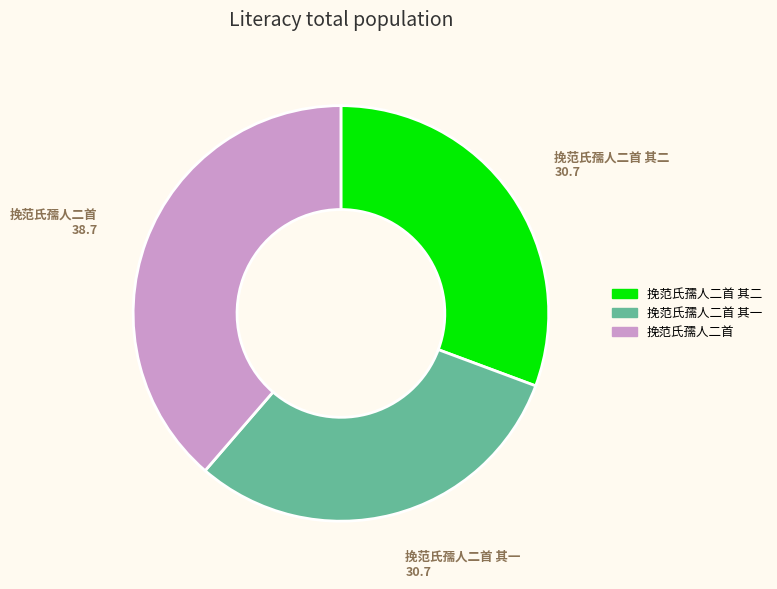

Is there any slice that represents more than half of the pie?

No